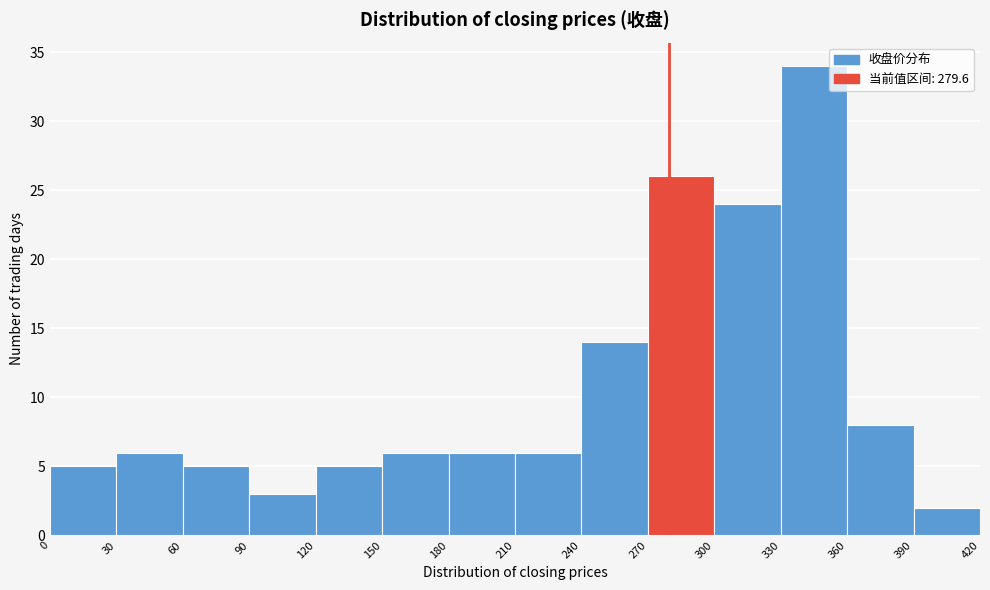

Which range on the x-axis has the tallest bar?

330 to 360